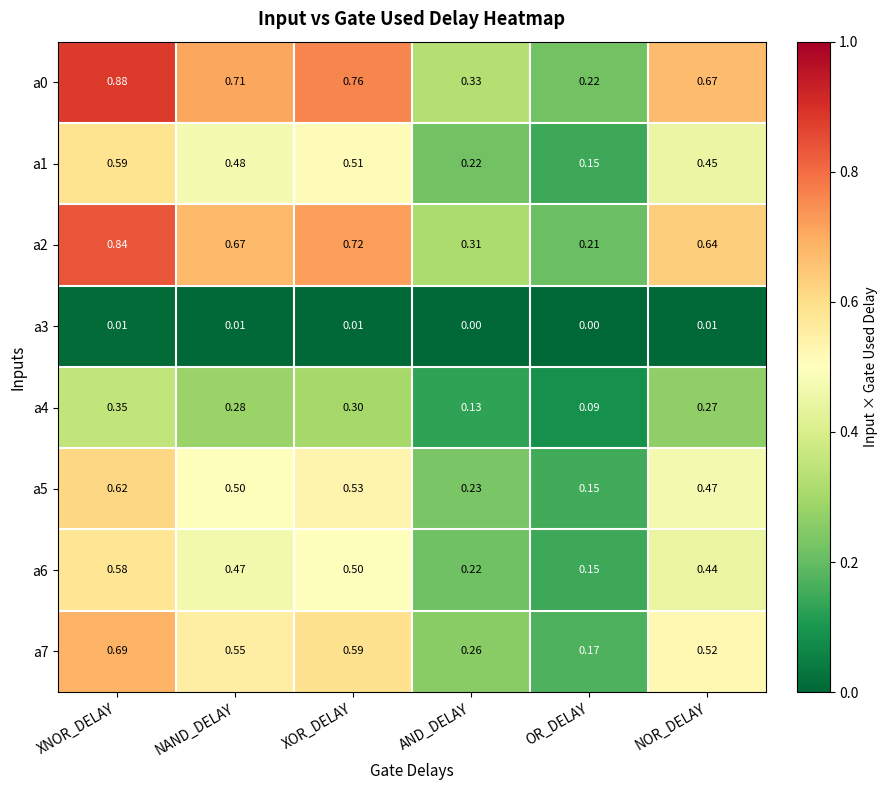

At which label does a6 reach its minimum?

OR_DELAY